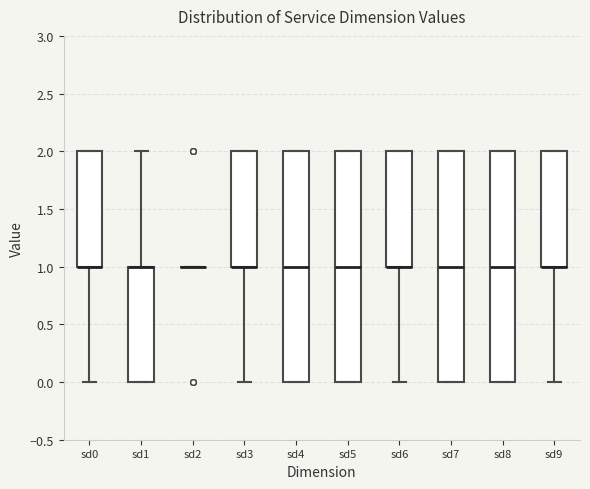

Reading left to right, read every box against the y-axis: the position of its median line, the range the box covers, and the ends of its whiskers. The values are not printed on the chart, so give them approximately, as read against the axis.

sd0: median 1 (drawn on the box's lower edge), box 1 to 2, whiskers 0 to 2
sd1: median 1 (drawn on the box's upper edge), box 0 to 1, whiskers 0 to 2
sd2: box collapsed to a line at 1, whiskers 1 to 1
sd3: median 1 (drawn on the box's lower edge), box 1 to 2, whiskers 0 to 2
sd4: median 1, box 0 to 2, whiskers 0 to 2
sd5: median 1, box 0 to 2, whiskers 0 to 2
sd6: median 1 (drawn on the box's lower edge), box 1 to 2, whiskers 0 to 2
sd7: median 1, box 0 to 2, whiskers 0 to 2
sd8: median 1, box 0 to 2, whiskers 0 to 2
sd9: median 1 (drawn on the box's lower edge), box 1 to 2, whiskers 0 to 2